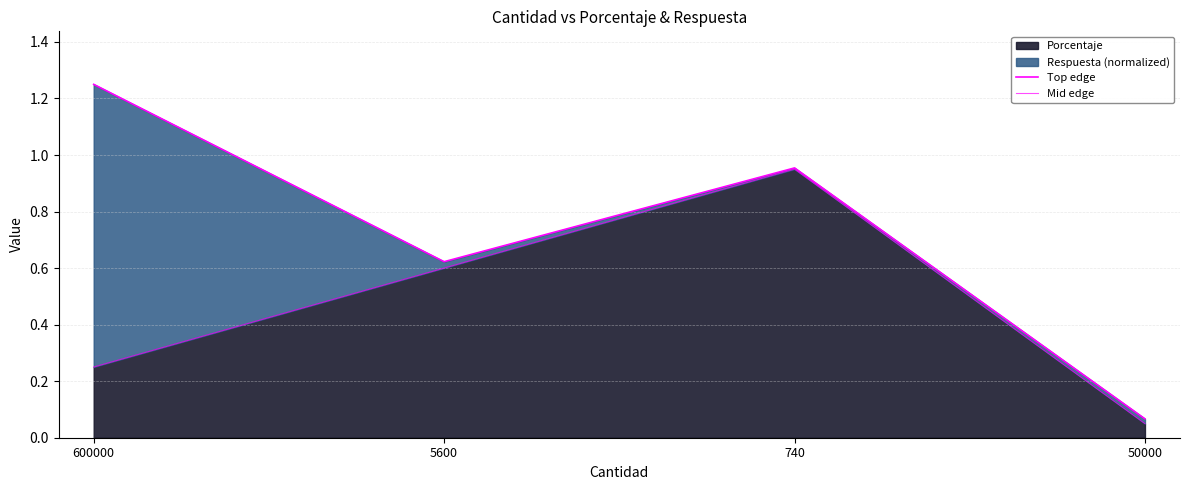

What is the value of the Mid edge point at the 4th from the left?

0.1